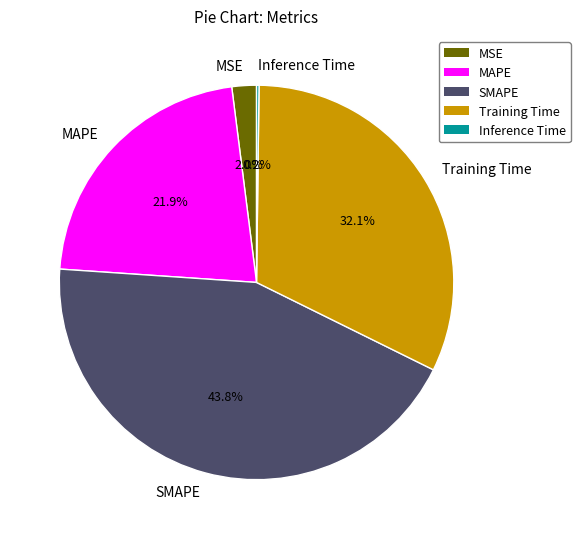

What is the largest slice in the pie chart?

SMAPE